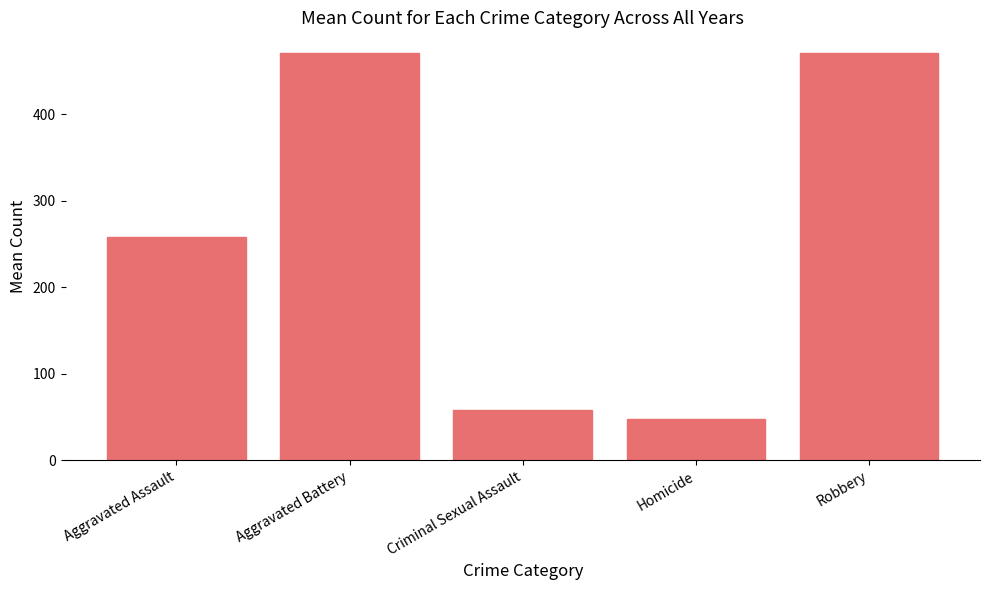

True or false: the data shows 470.8 at Aggravated Battery.

True